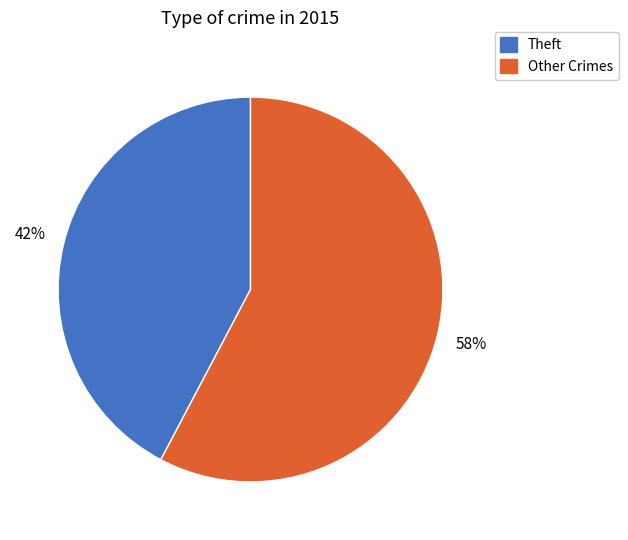

Is it true that Theft is 29% of the pie?

False